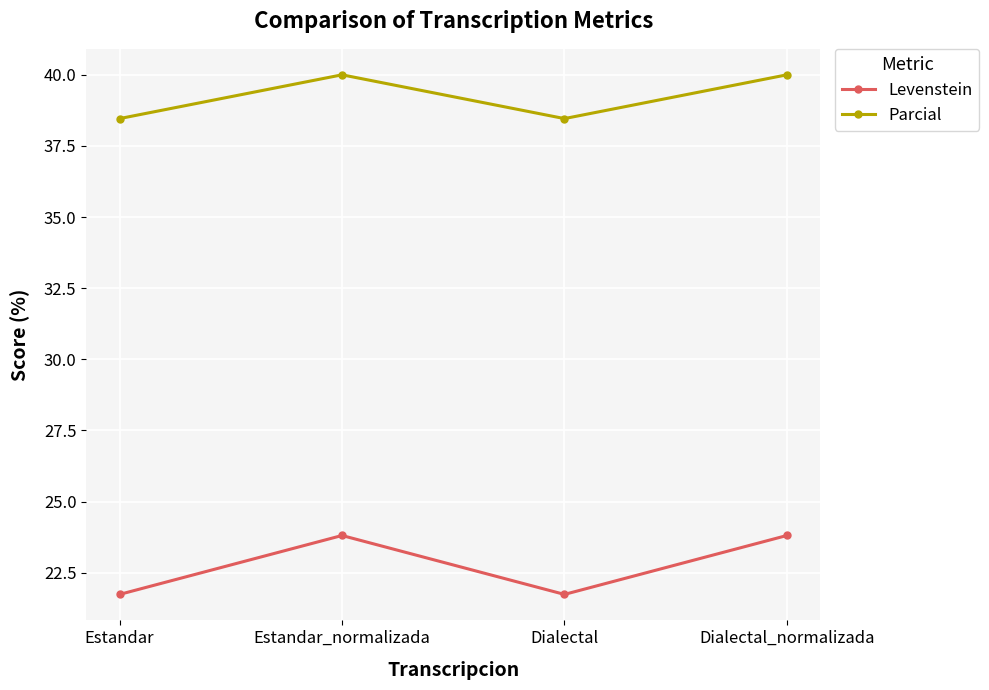

How many interior local peaks does the Levenstein series have?

1